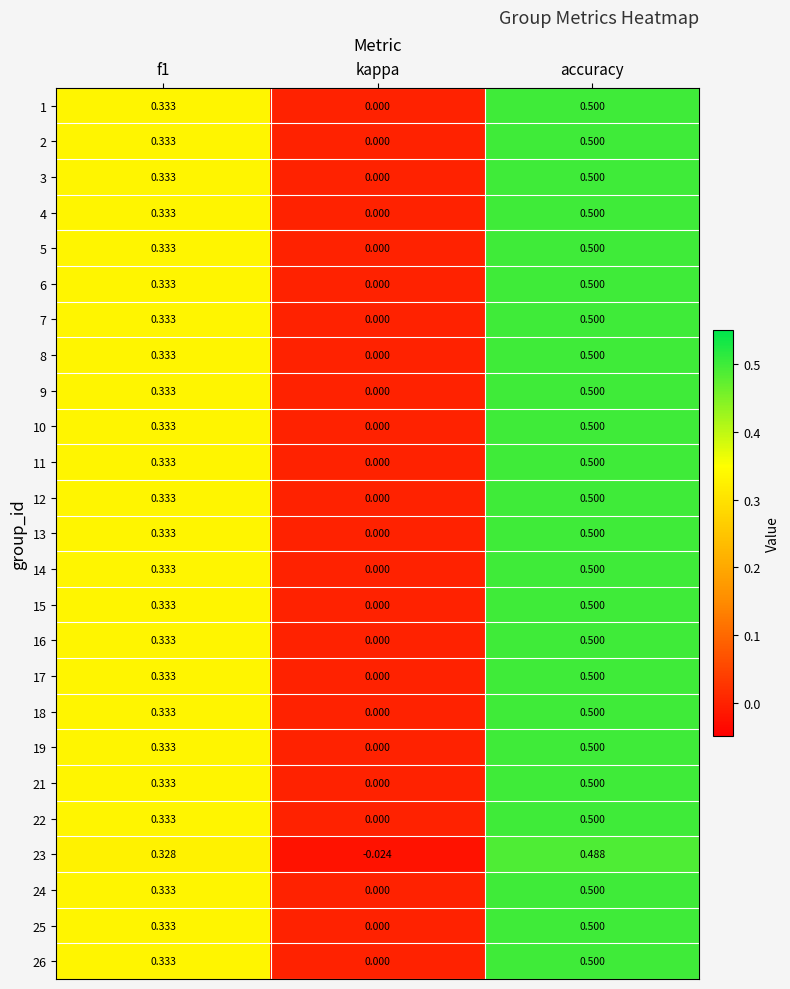

At which label is 18 closest to 0?

kappa